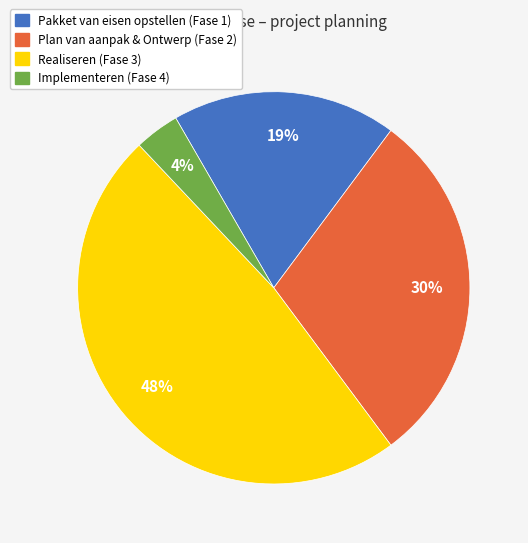

Is Plan van aanpak & Ontwerp (Fase 2) the majority of the pie?

No